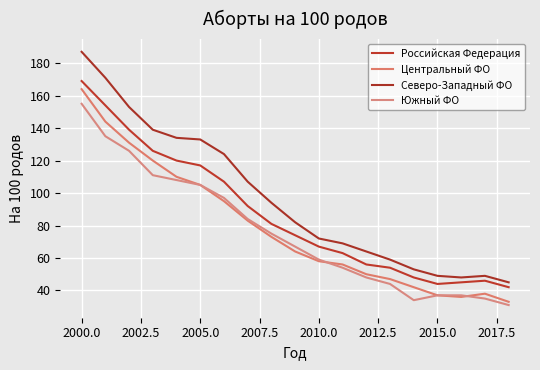

Count the number of categories in the chart.

19